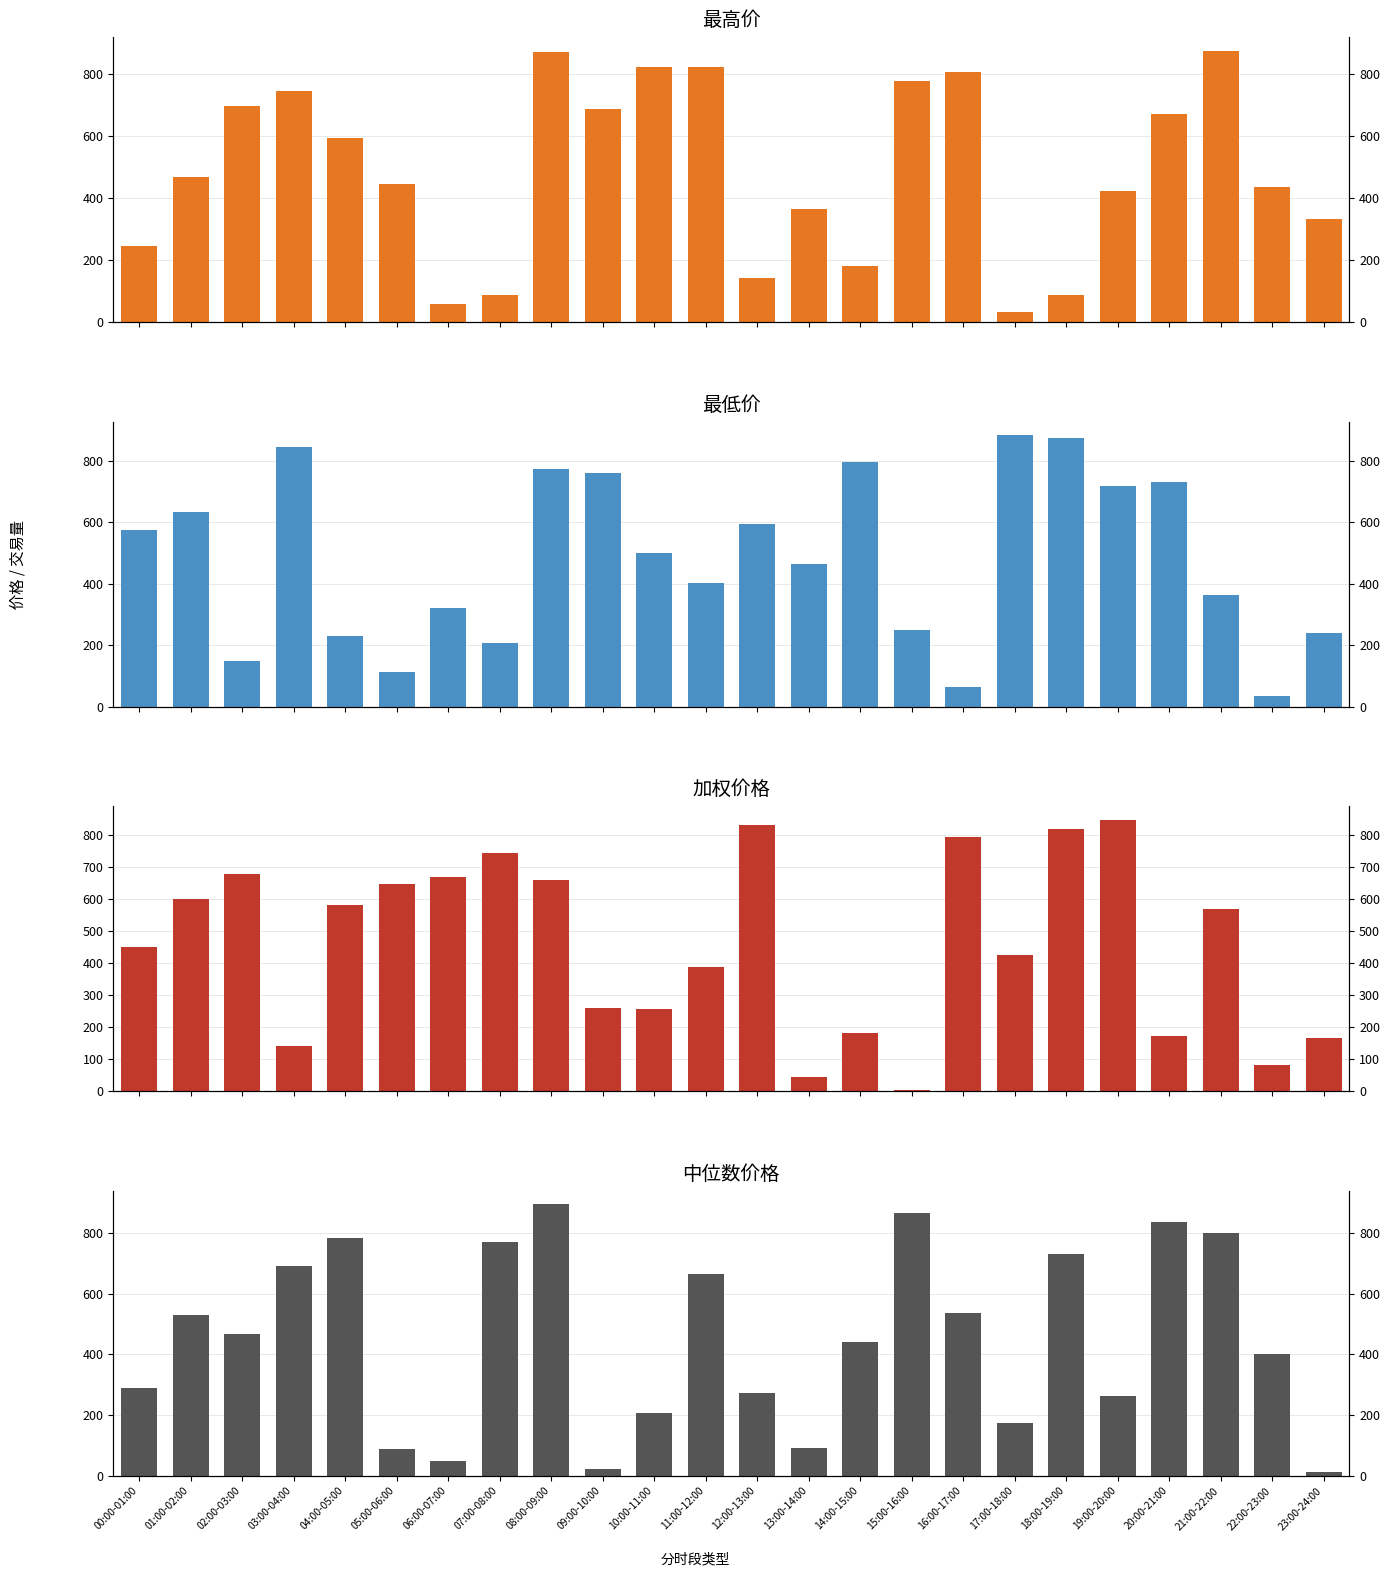

What is the difference between the highest and lowest values at 02:00-03:00?

546.4